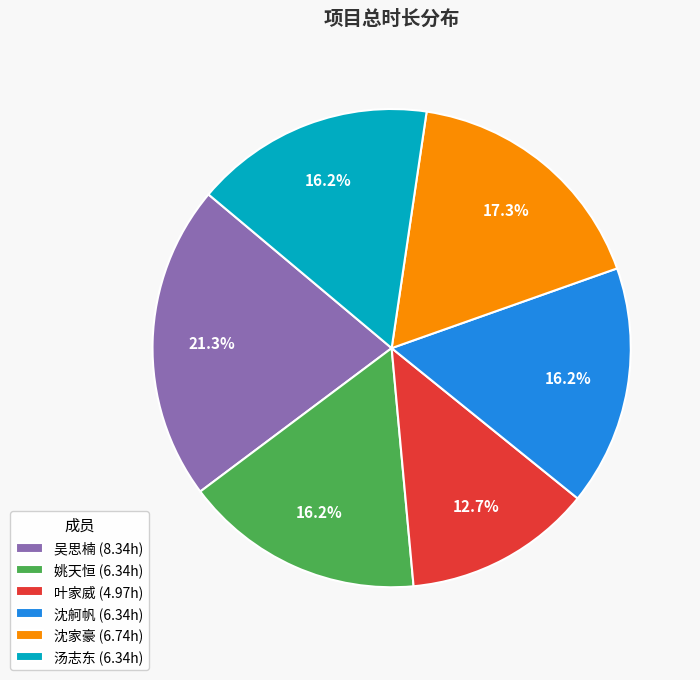

To the nearest percent, what portion does 沈家豪 represent?

17%